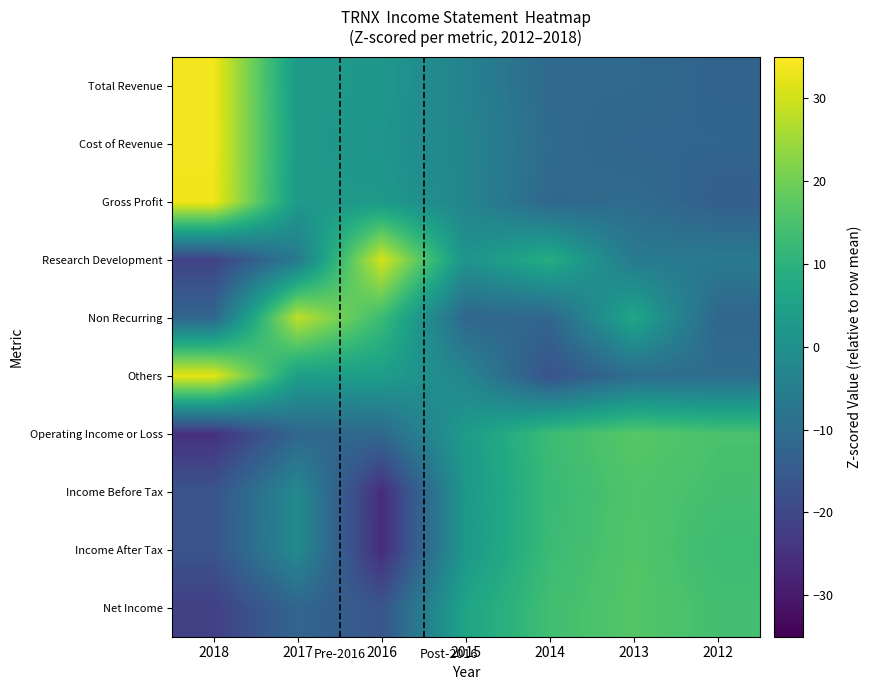

At 2016, list the series in order from smallest to largest.

Income After Tax, Income Before Tax, Net Income, Operating Income or Loss, Cost of Revenue, Total Revenue, Gross Profit, Others, Non Recurring, Research Development